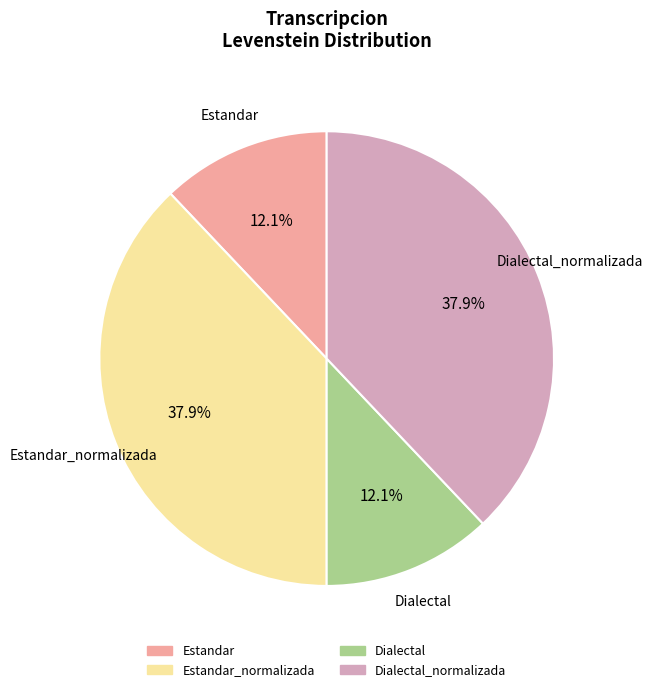

Is there any slice that represents more than half of the pie?

No